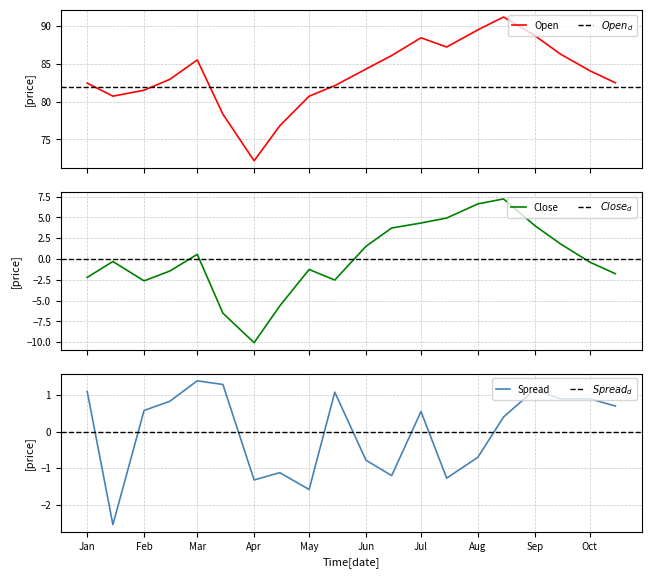

What is the highest value of the Open series?

91.2